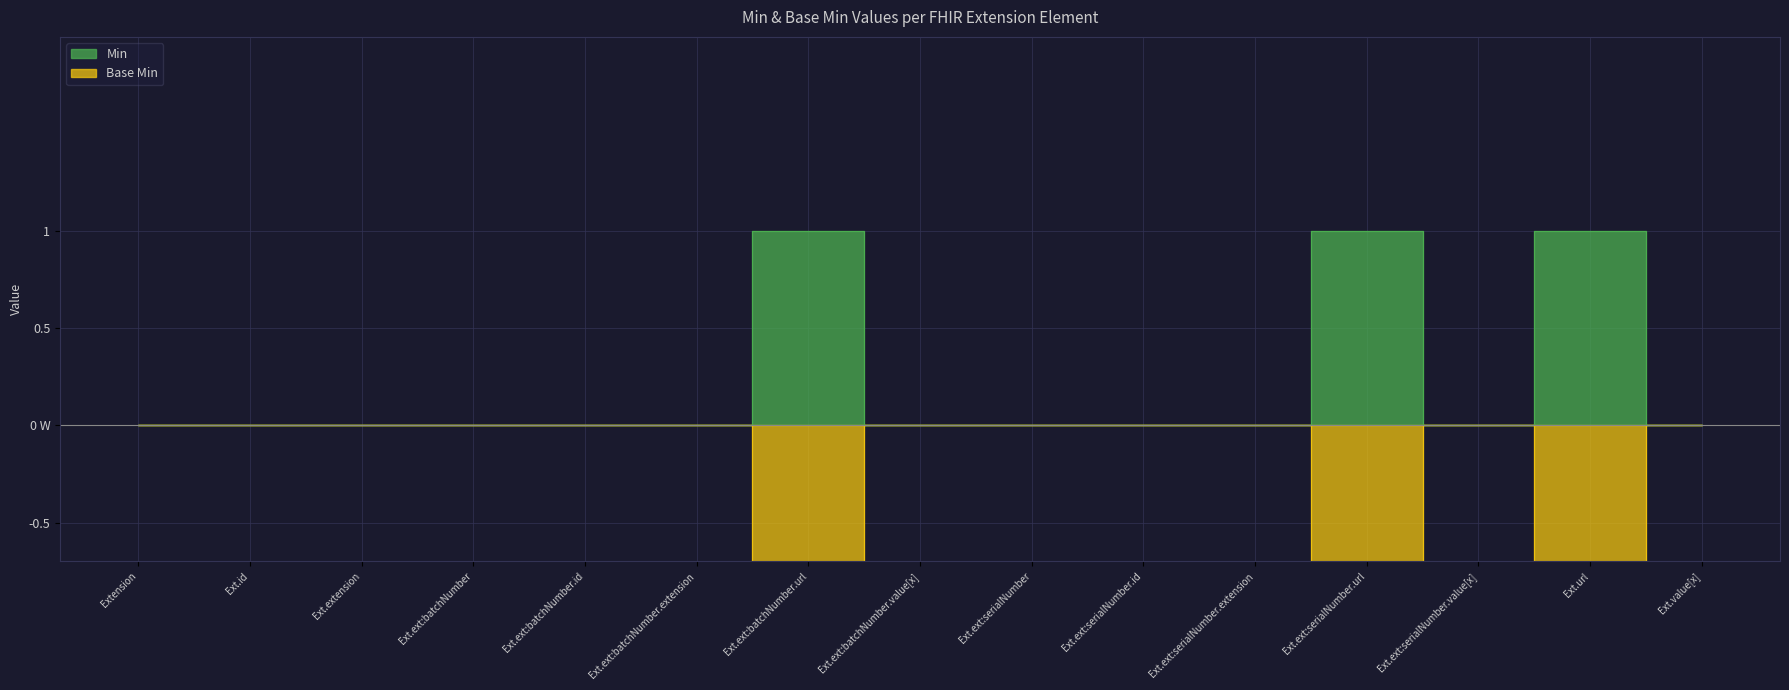

Rank the series by their average value, from lowest to highest.

Base Min, Min